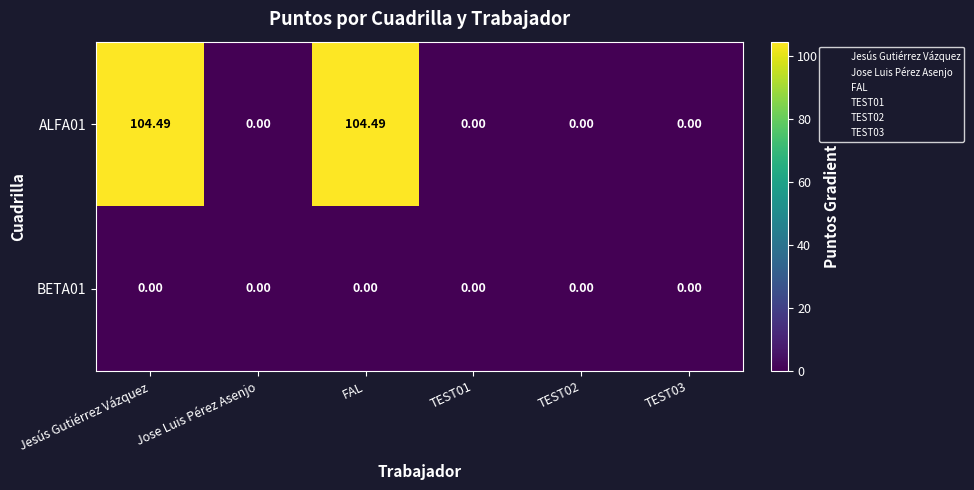

Which series changed the most between Jesús Gutiérrez Vázquez and TEST01?

ALFA01